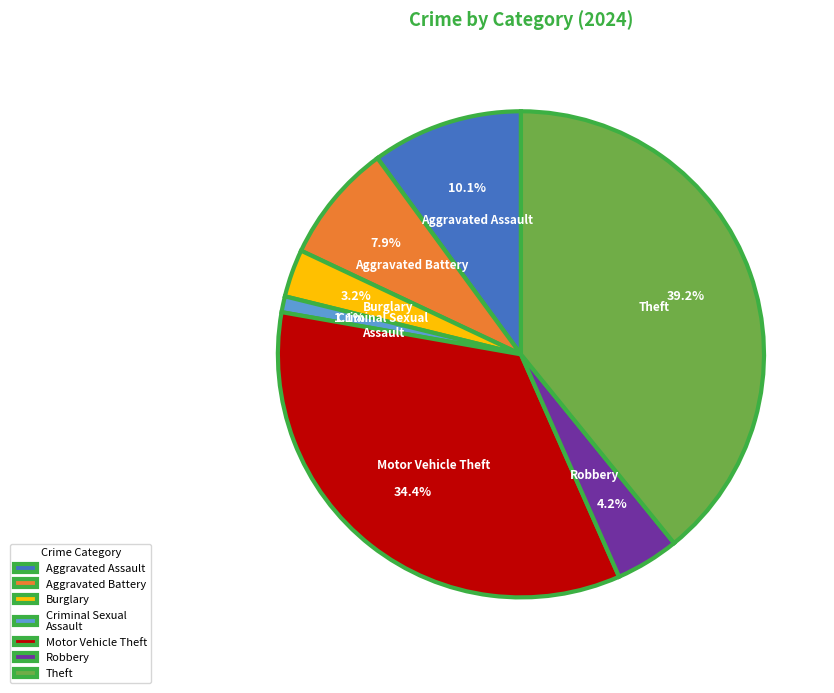

To the nearest percent, what is the difference between the Motor Vehicle Theft and Robbery slice percentages?

30%